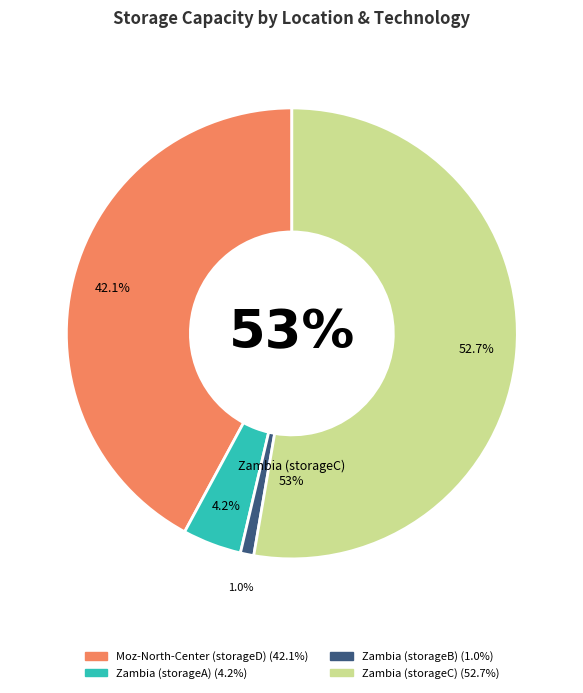

Do Zambia (storageA) and Zambia (storageB) together represent more than half of the pie?

No